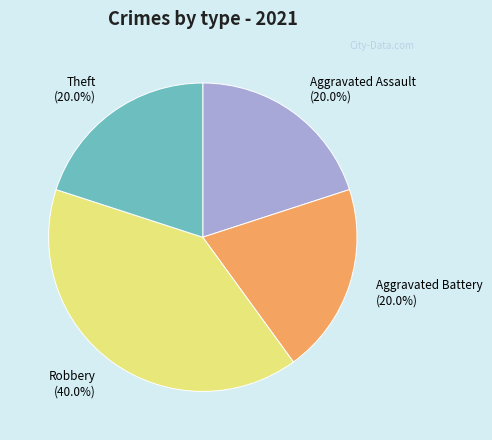

What portion of the pie excludes Robbery?

60.0%